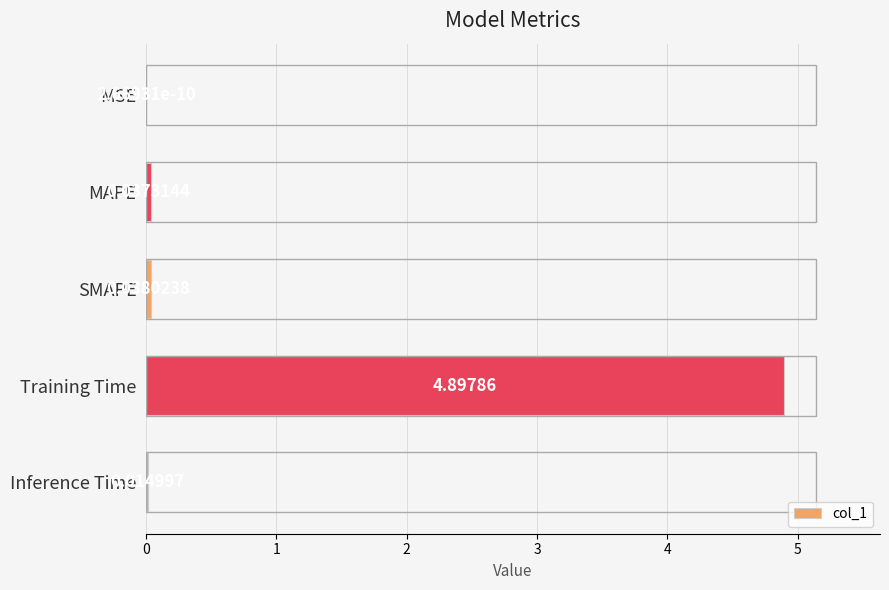

What is the sum of all values?

5.0